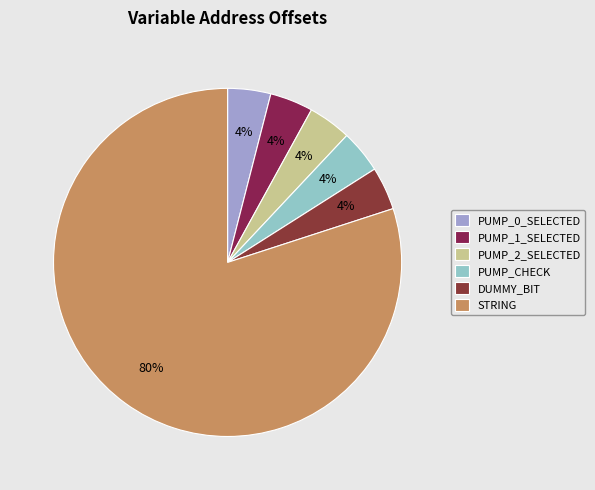

To the nearest percent, what portion does PUMP_0_SELECTED represent?

4%